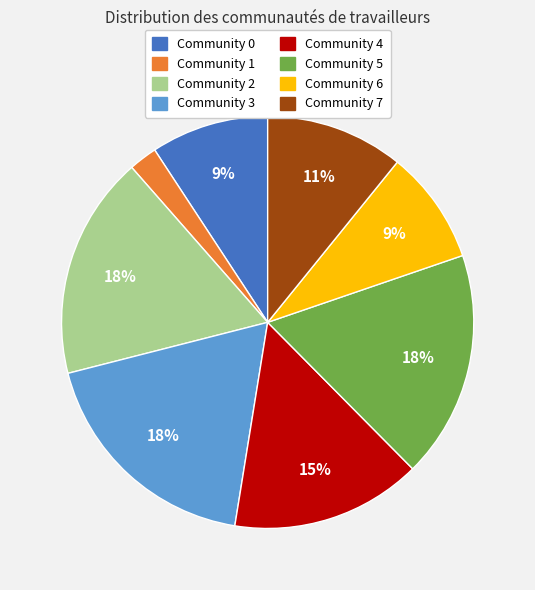

Combined, do Community 5 and Community 6 account for over 50%?

No